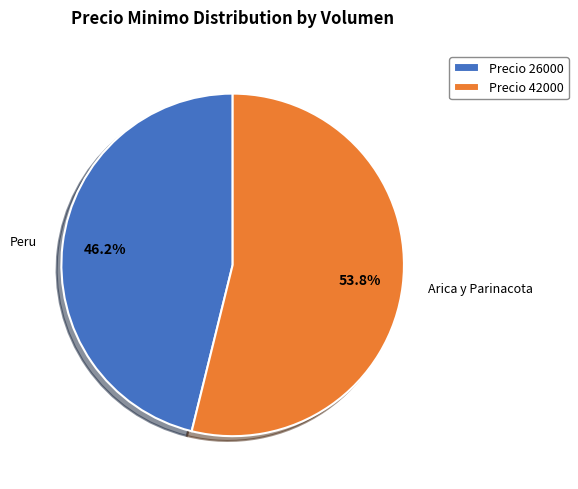

Approximately how many times larger is the value at Precio 42000 compared to Precio 26000?

1.2